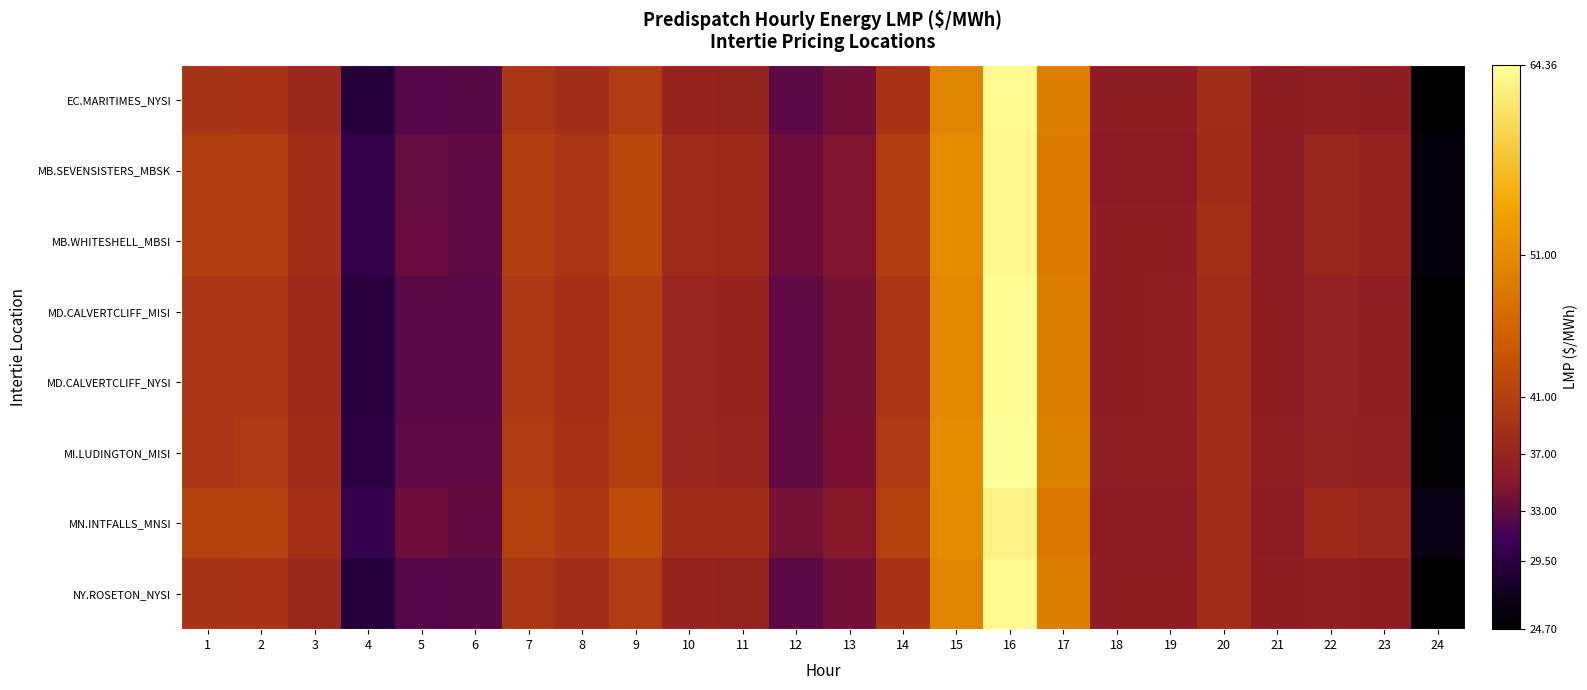

What is the smallest value displayed?

24.7